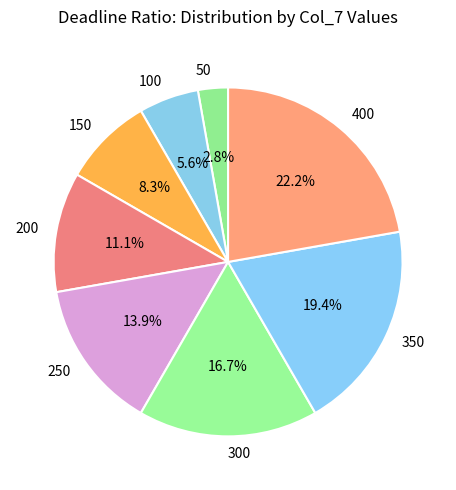

Do 350 and 200 together represent more than half of the pie?

No